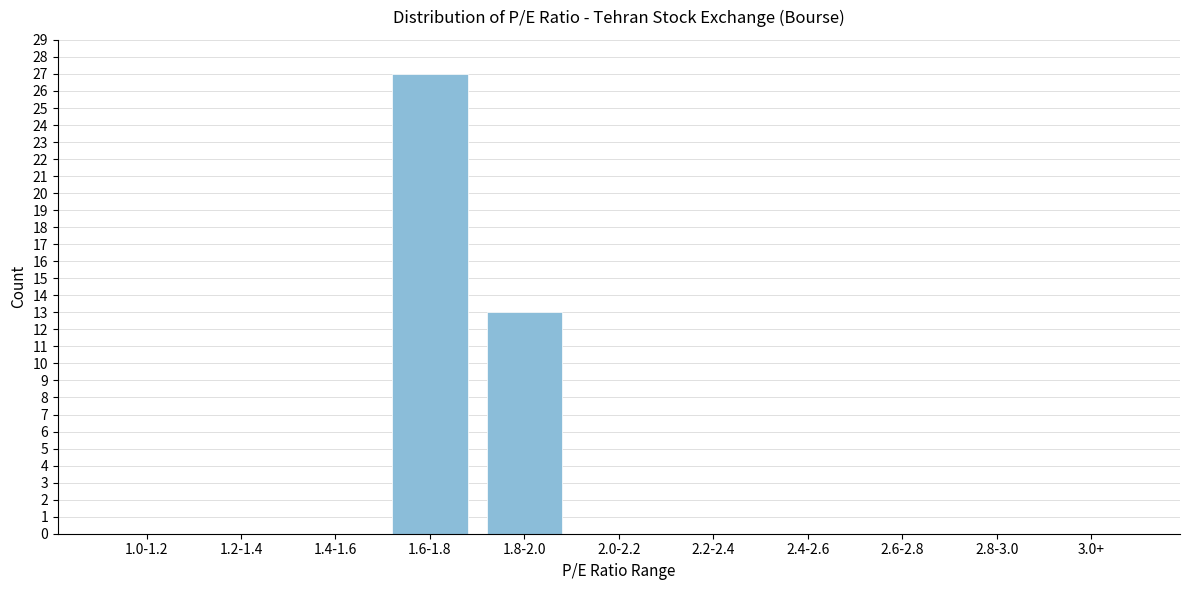

Reading left to right, extract all data points from this chart.

1.0-1.2=0	1.2-1.4=0	1.4-1.6=0	1.6-1.8=27	1.8-2.0=13	2.0-2.2=0	2.2-2.4=0	2.4-2.6=0	2.6-2.8=0	2.8-3.0=0	3.0+=0